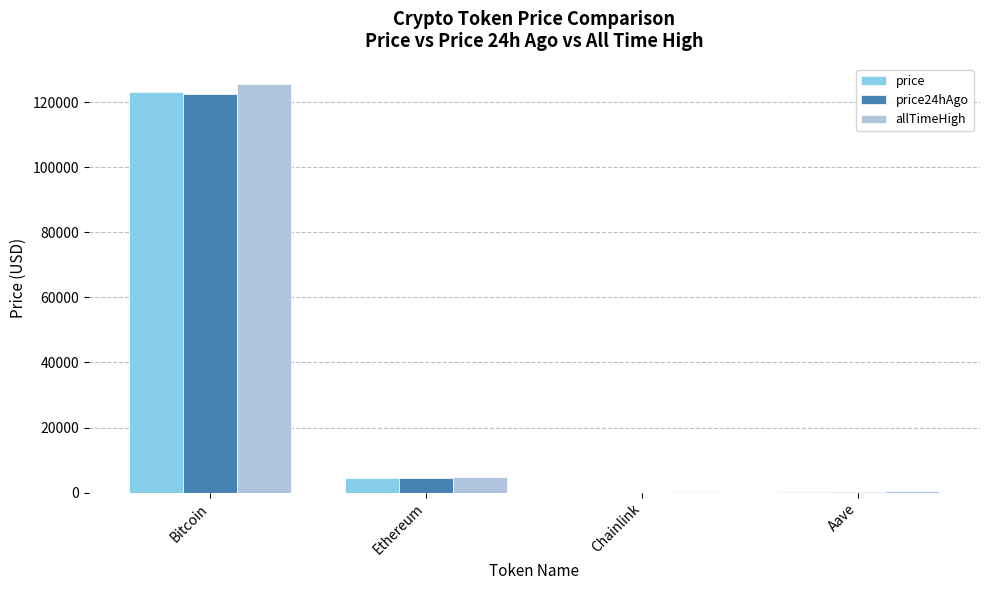

What is the sum of the price24hAgo values at Ethereum and Bitcoin?

126834.4